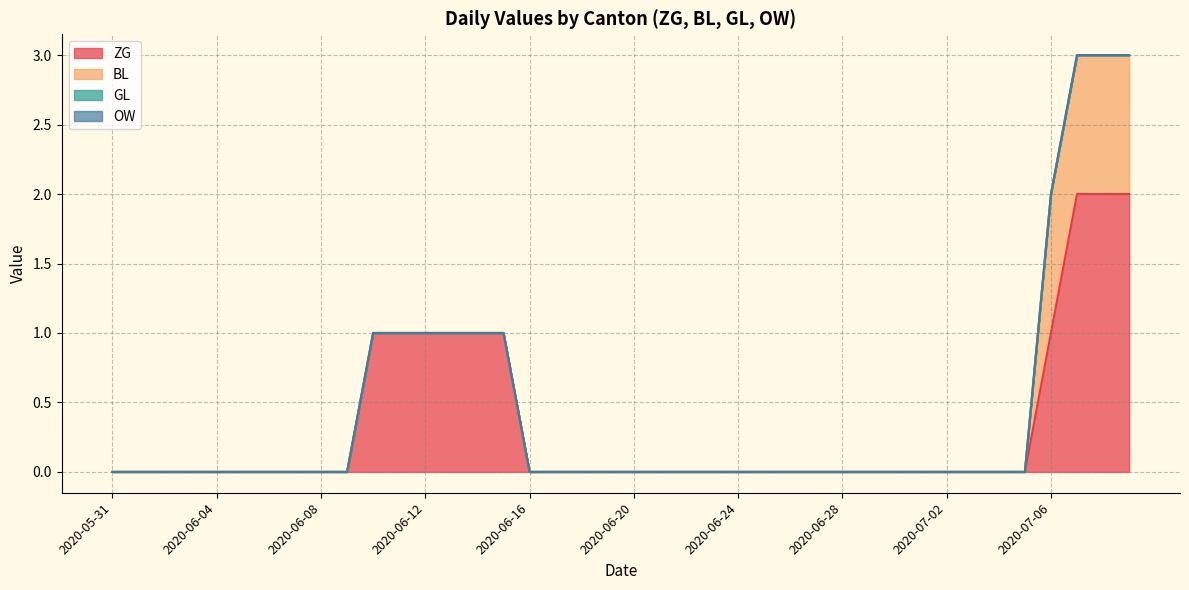

At which category does the chart reach its peak across all series?

2020-07-07